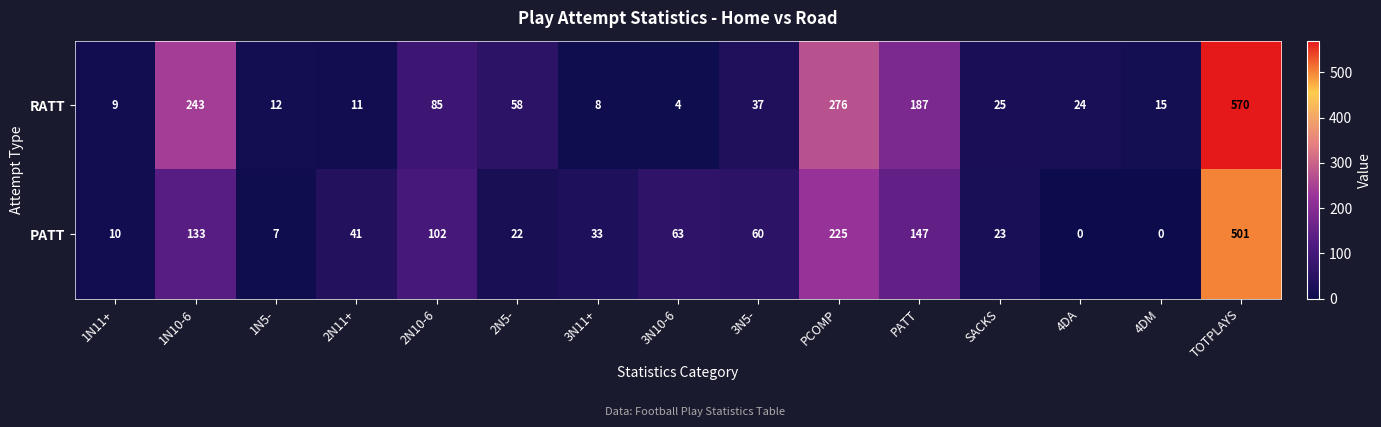

What is the sum of all PATT values?

1367